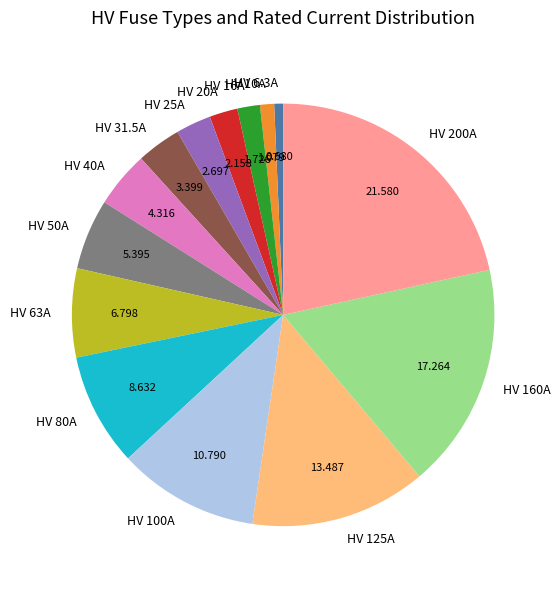

How many segments does this pie chart have?

14